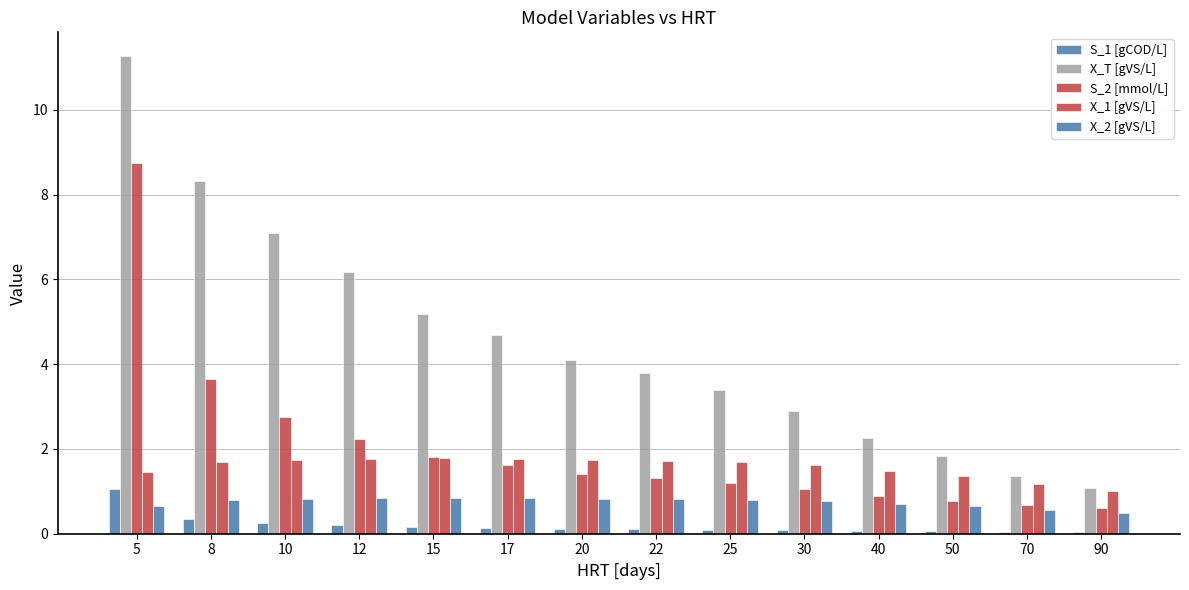

How many distinct data groups are displayed?

5